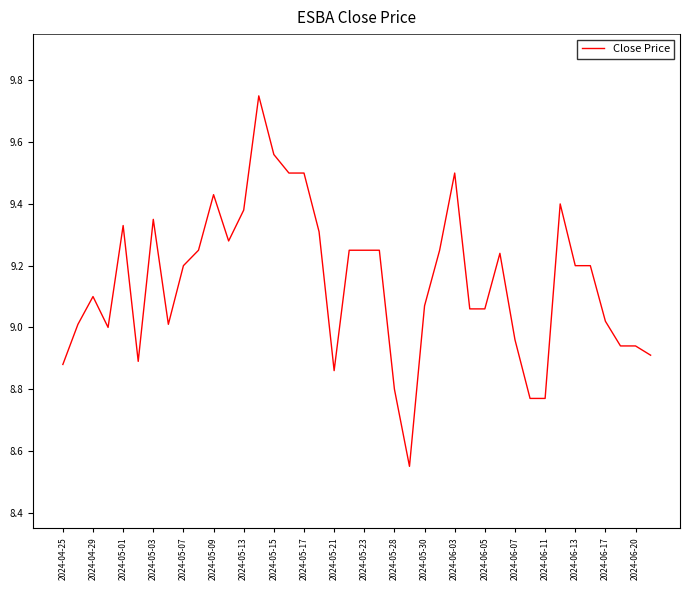

Is this an area chart (filled region under the line)?

No